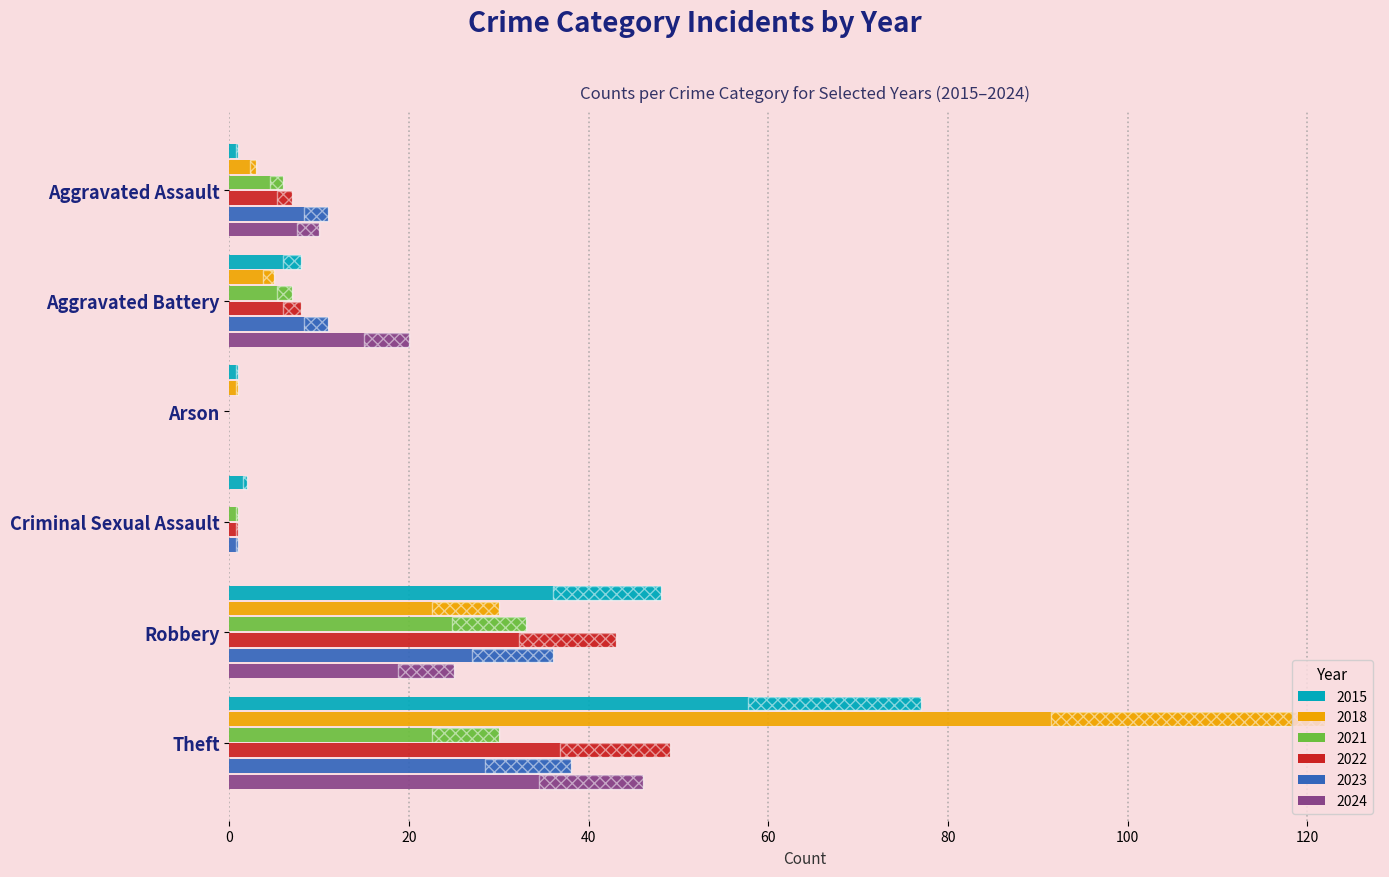

True or false: 2015 has a value of 0 at Criminal Sexual Assault.

False